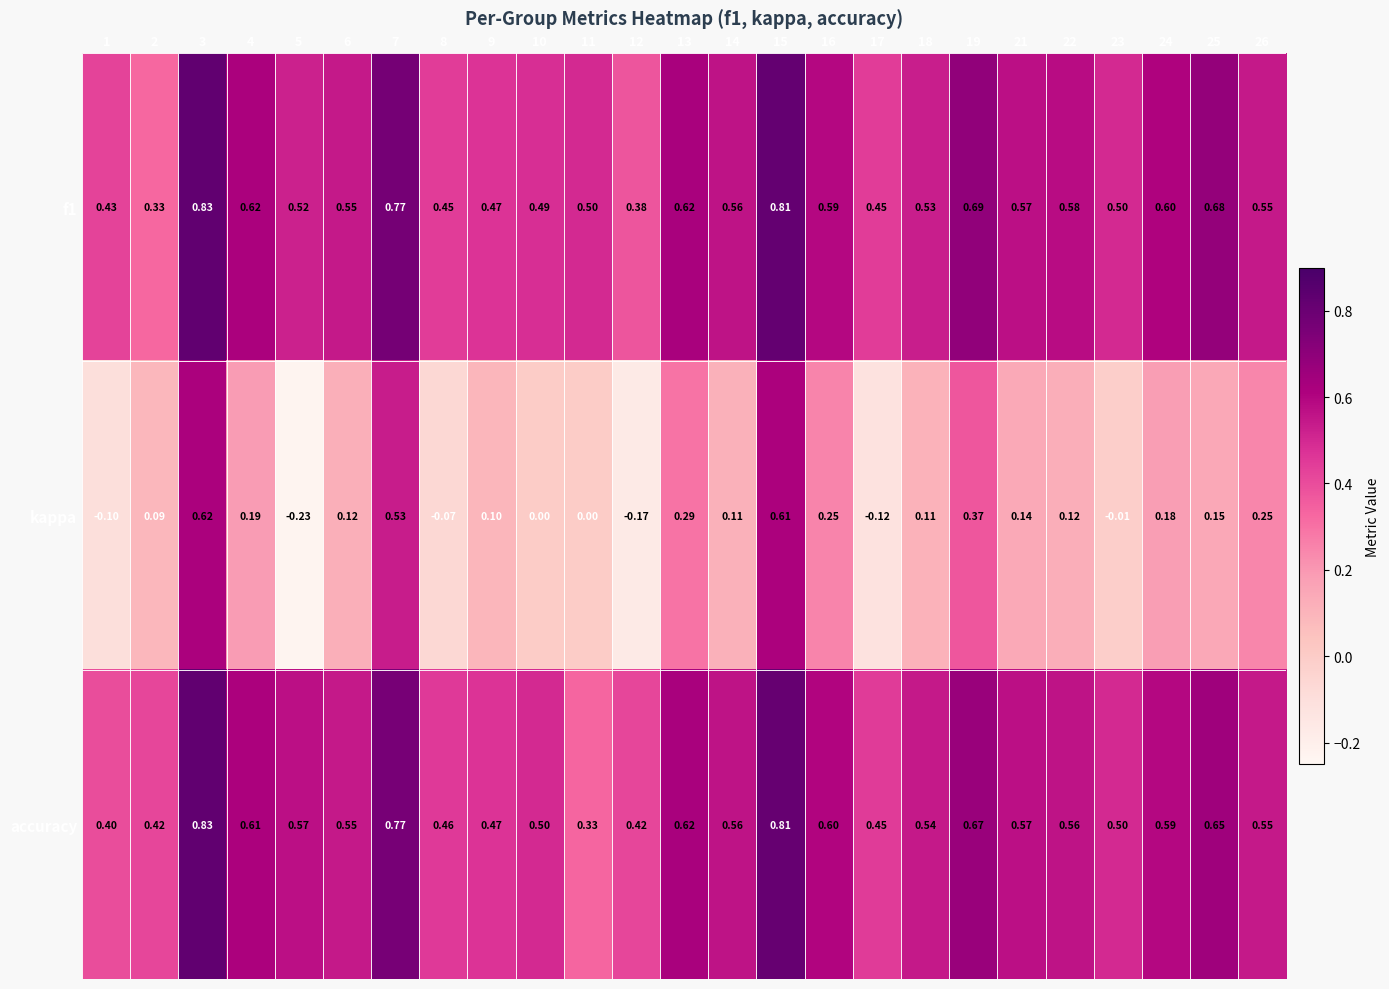

Is the value of kappa at 10 greater than the value of f1 at 10?

No